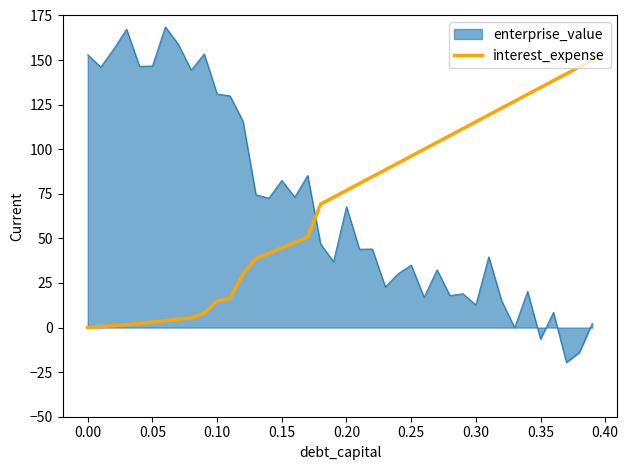

List the series in order of their peak value, highest first.

enterprise_value, interest_expense